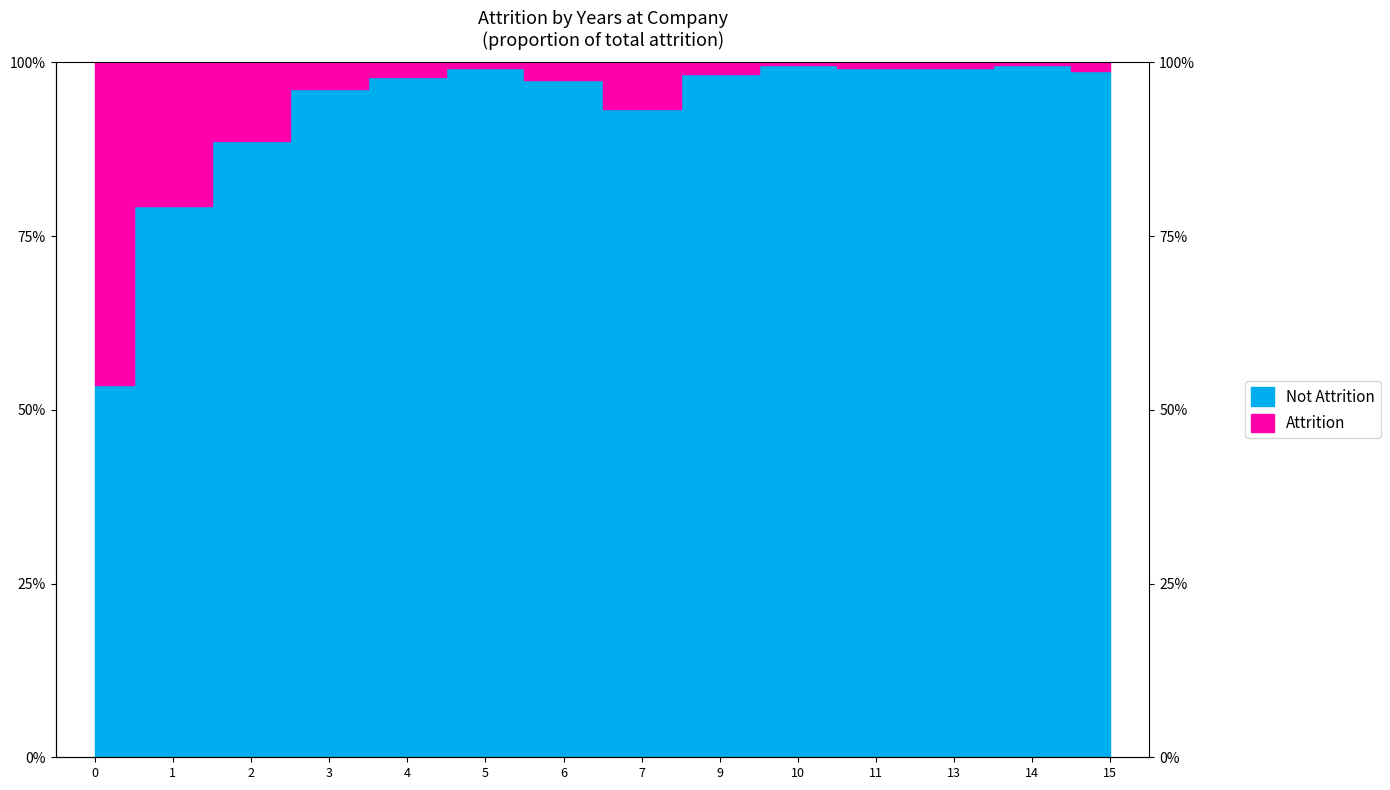

Which has a higher value, 2 or 15?

15